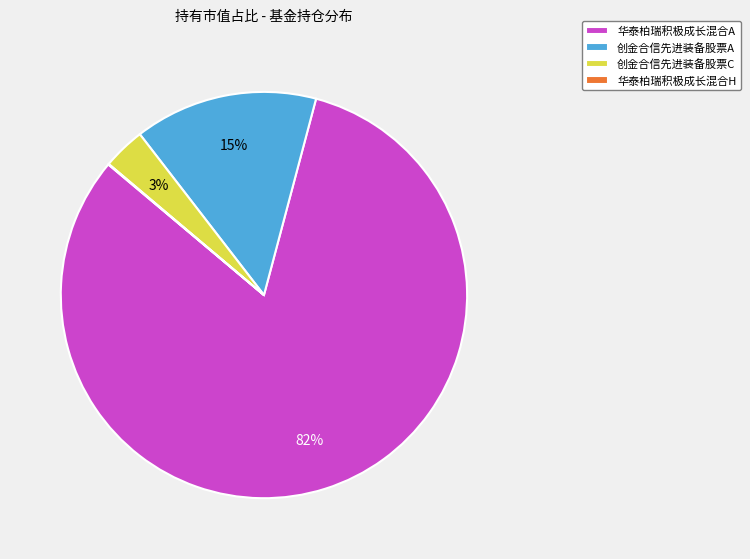

To the nearest percent, what is the average slice percentage?

25%